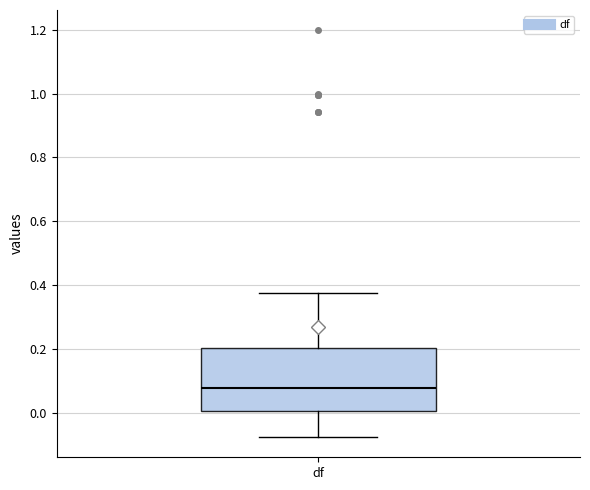

Read this box plot against the y-axis: the position of the median line, the range covered by the box, and the ends of both whiskers. The values are not printed on the chart, so give them approximately, as read against the axis.

median 0.08, box 0.00 to 0.20, whiskers -0.08 to 0.38